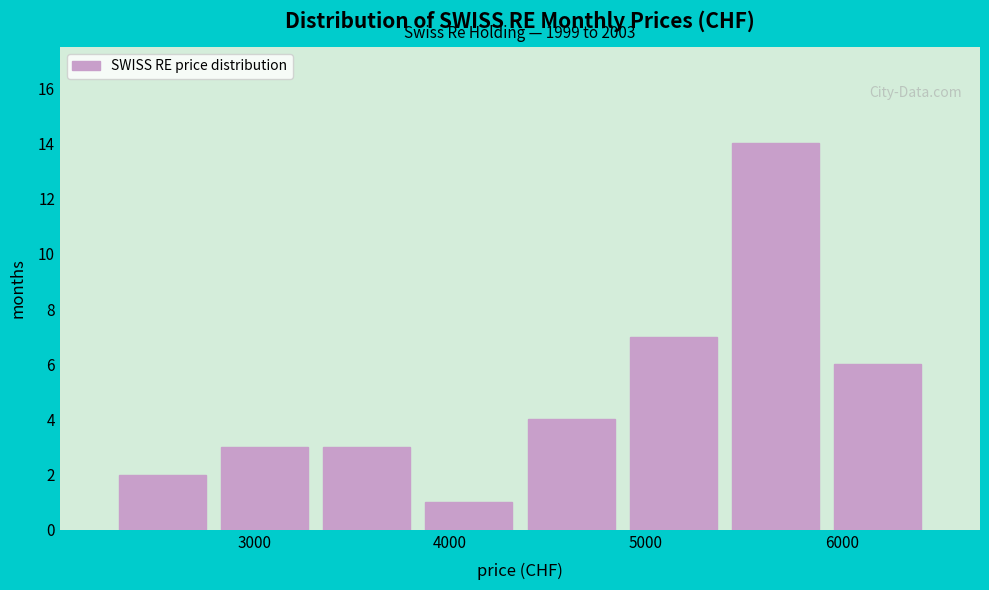

Over which range of the x-axis is the bar tallest?

5400 to 5900